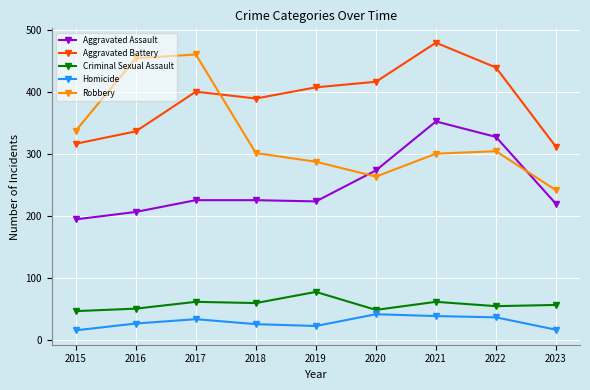

What is the value of the Aggravated Battery point at the 8th from the left?

439